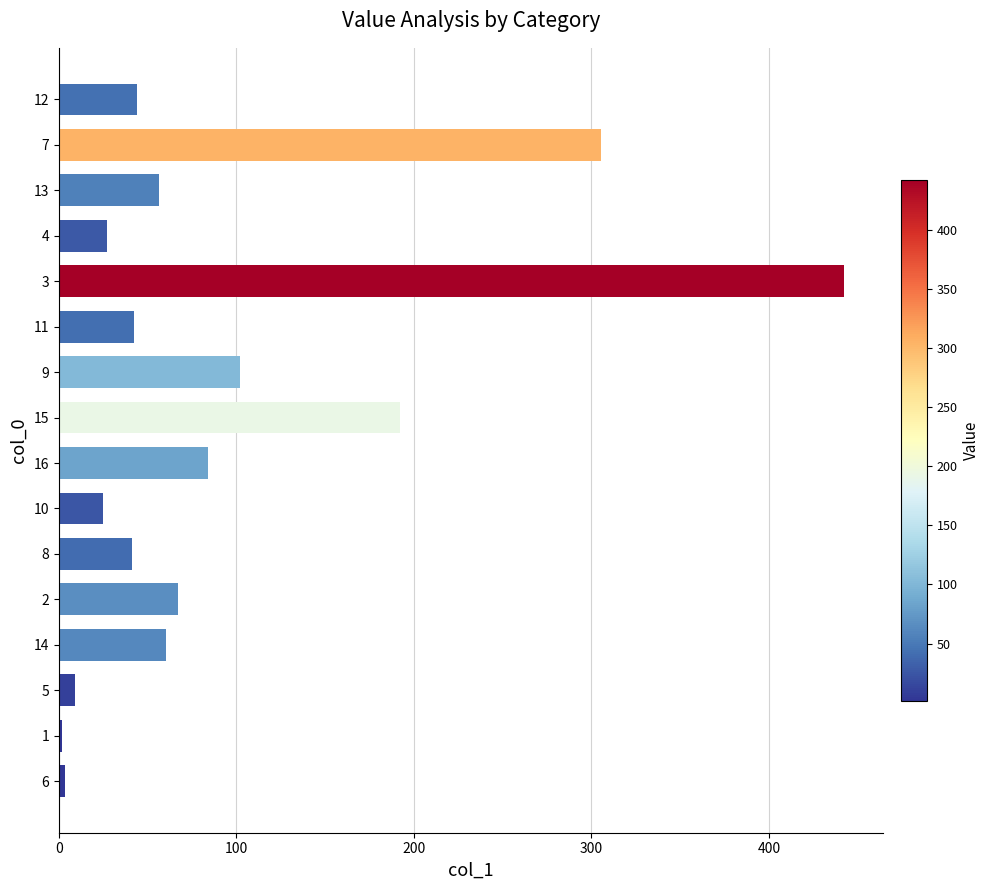

What is the sum of all values?

1504.1